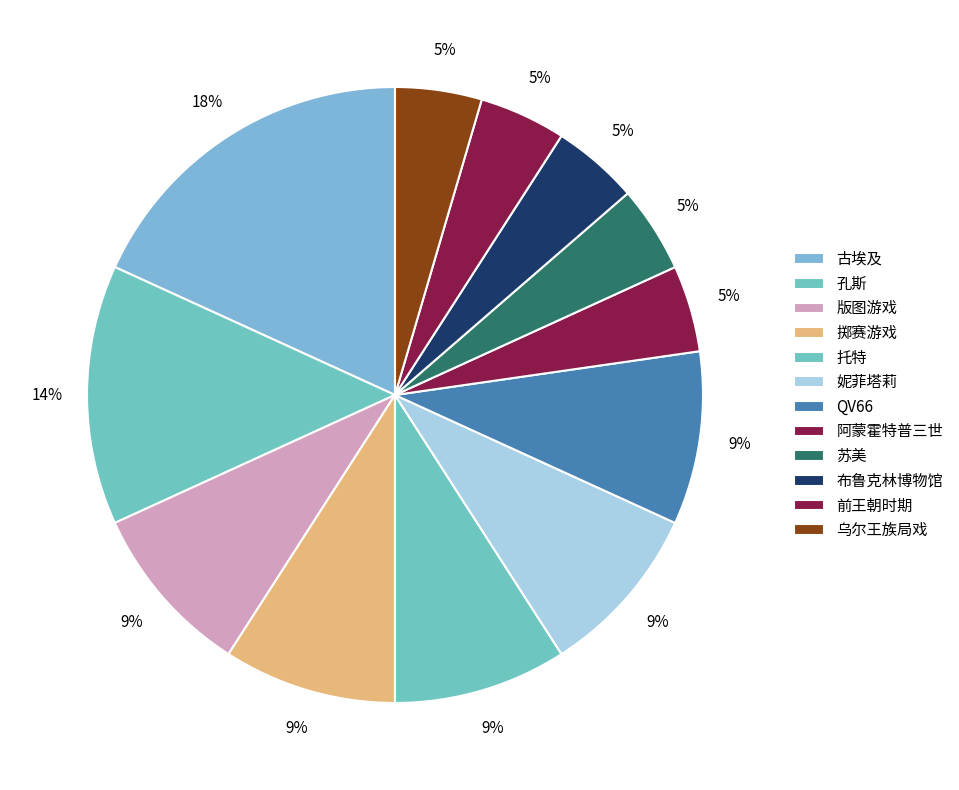

How many slices are in this pie chart?

12